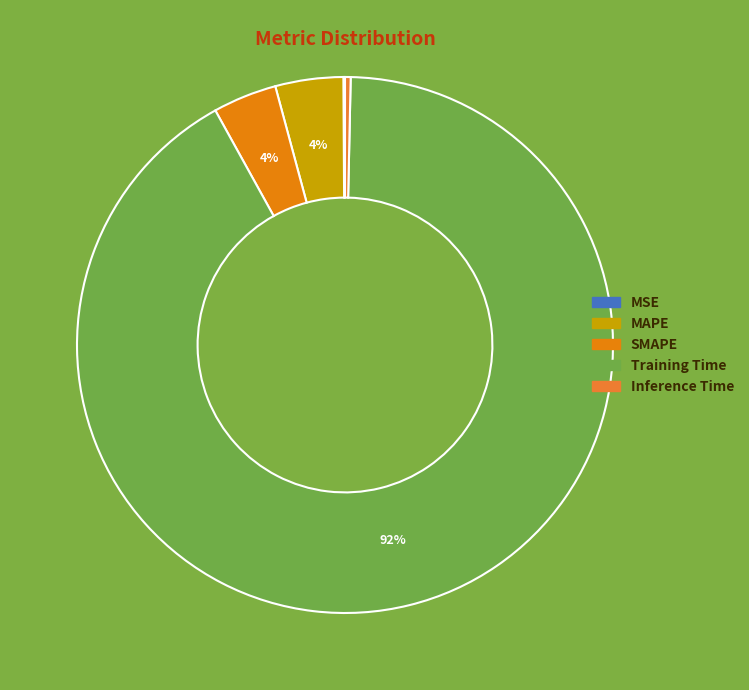

The Inference Time slice represents 0% of the pie. True or false?

True